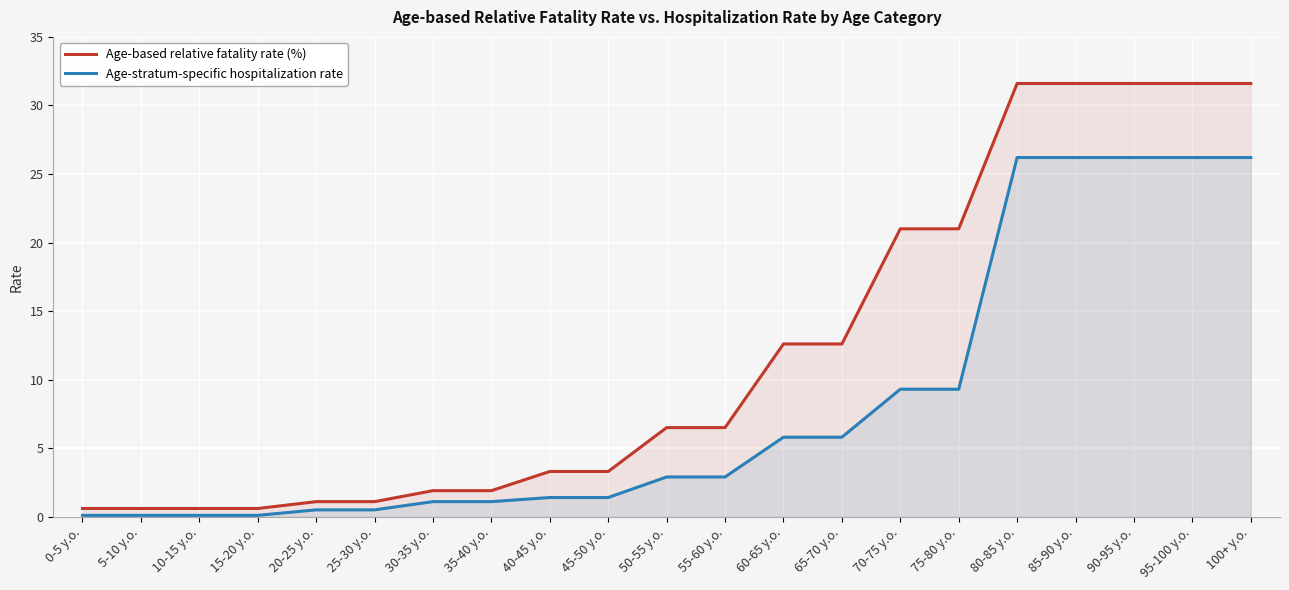

What is the label of the 3rd point from the right?

90-95 y.o.